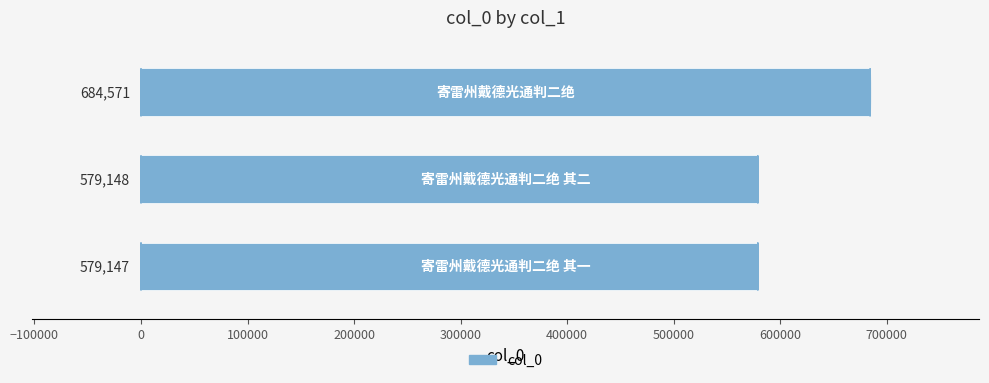

What is the average value?

614289